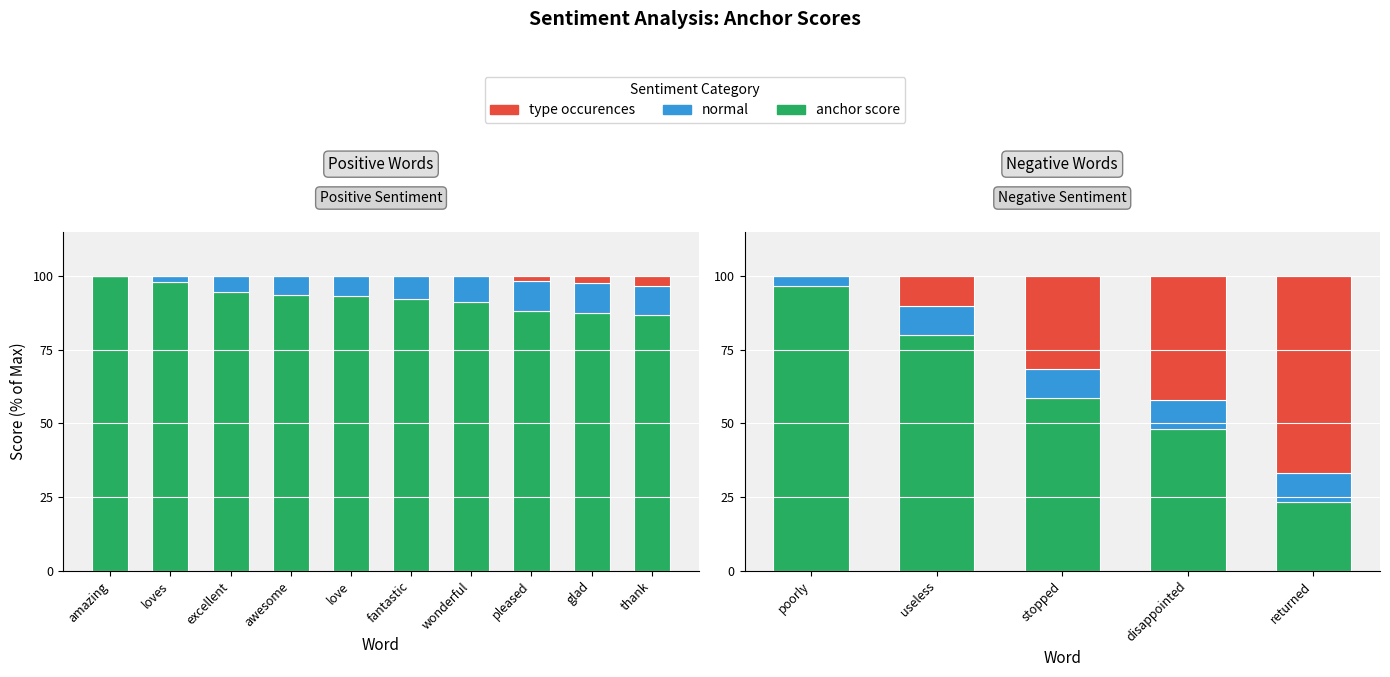

List the series in order of their overall mean, lowest first.

normal, type occurences, anchor score